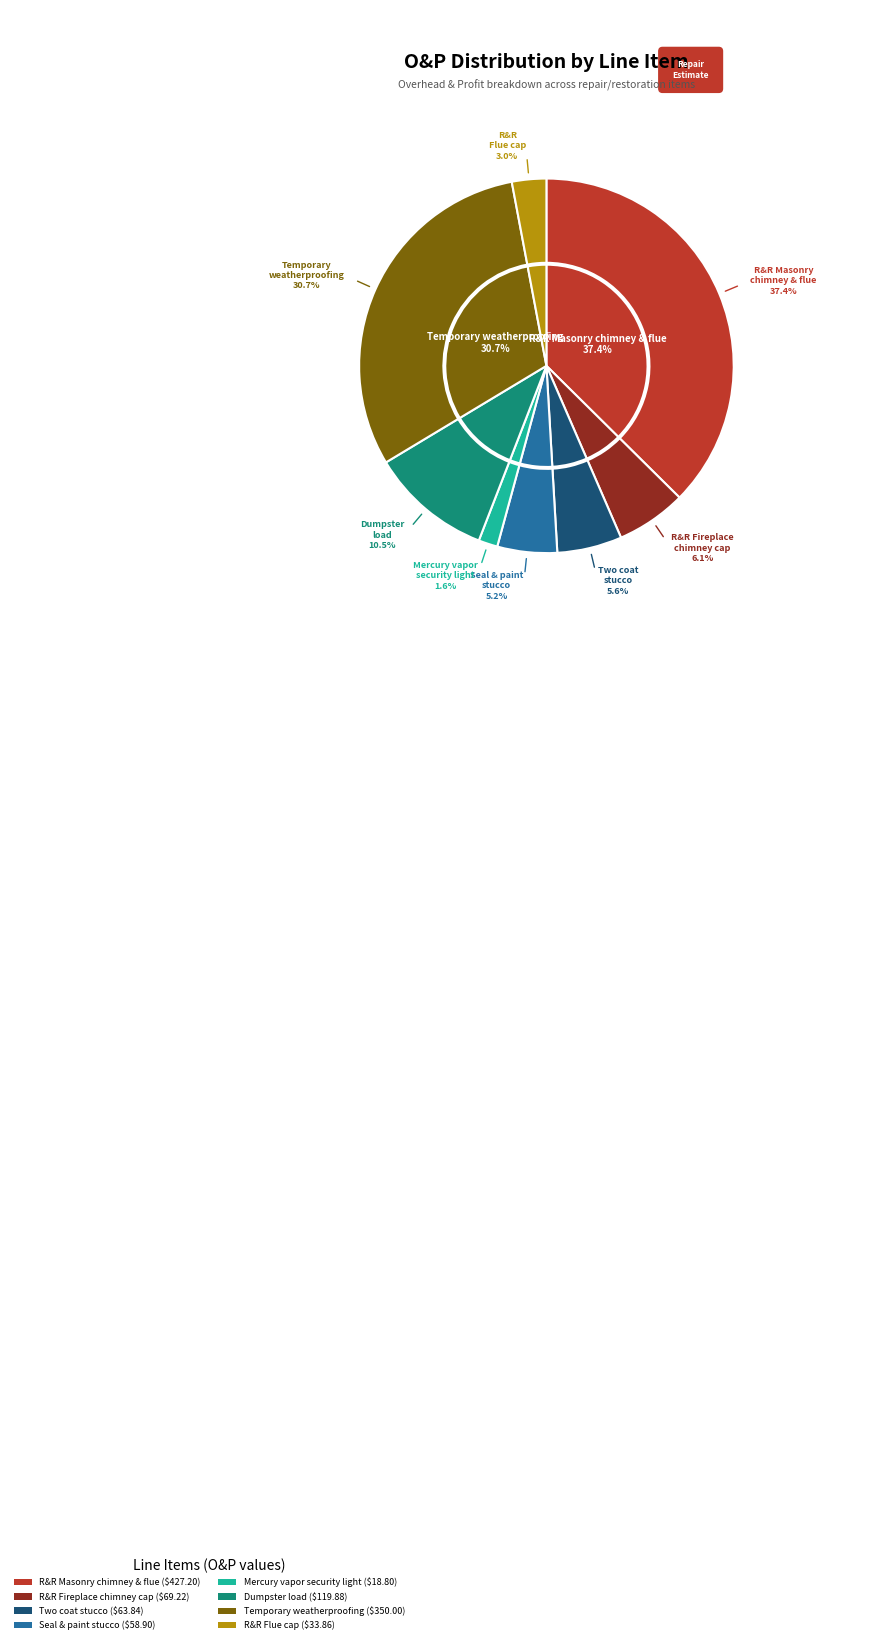

To the nearest percent, what is the average slice percentage?

12%